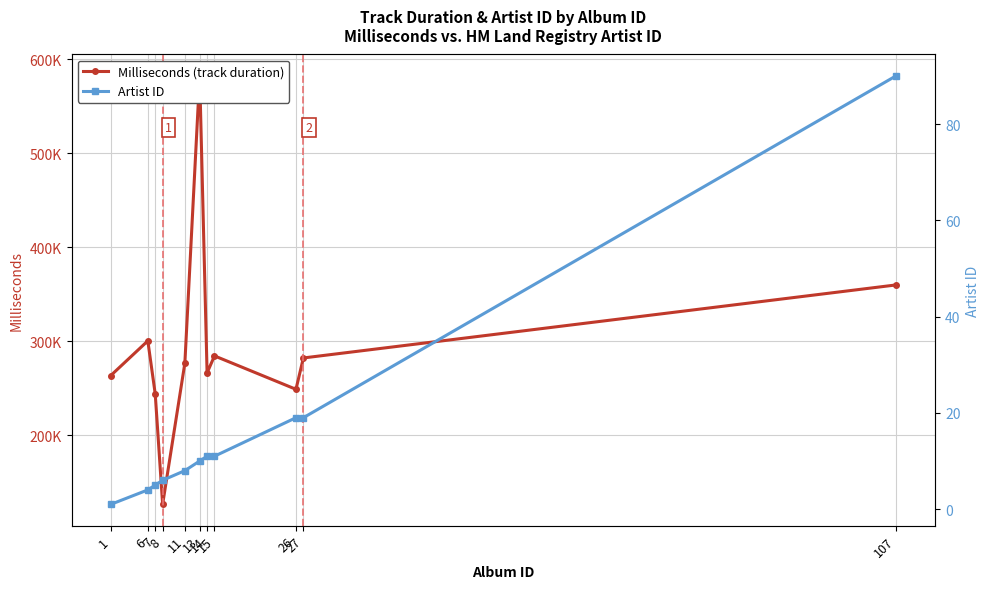

The value of Milliseconds (track duration) at 107 is 359810. True or false?

True